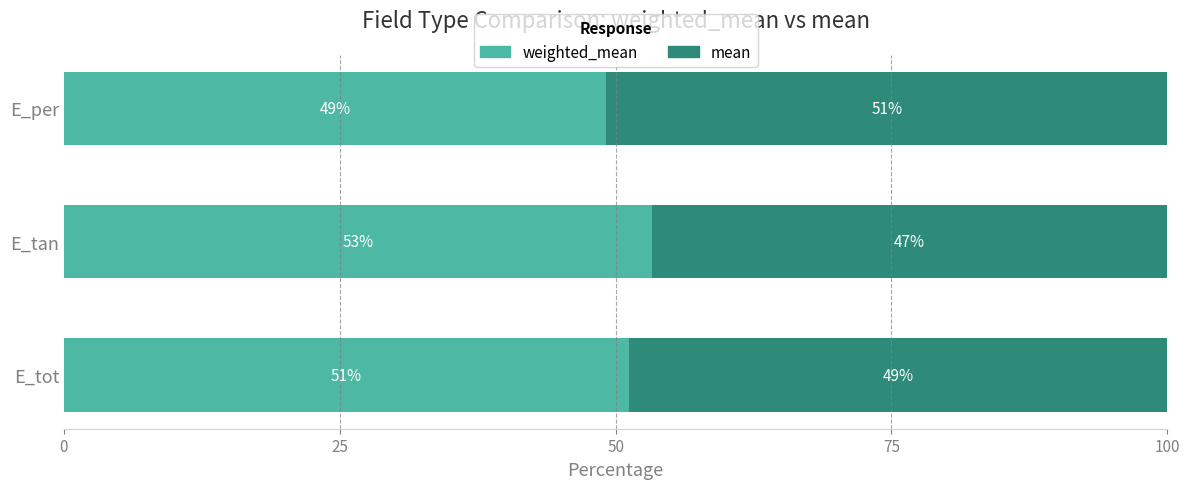

What is the total value across all series at E_per?

100.0